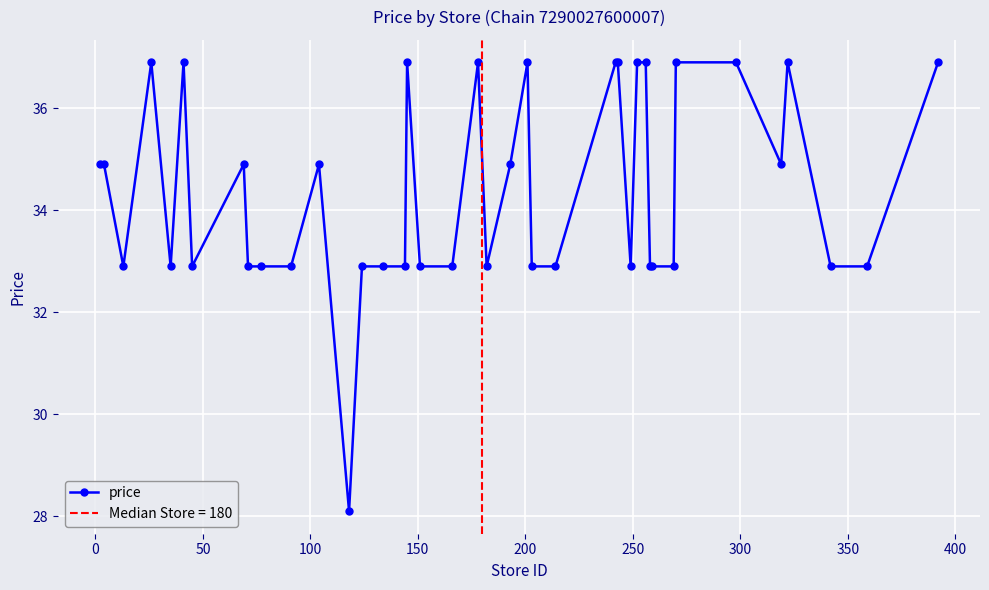

What is the smallest value displayed?

28.1